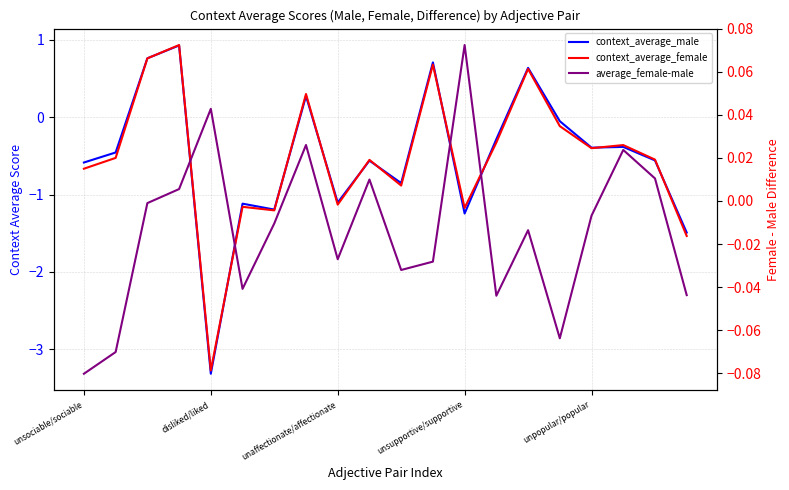

Is it true that average_female-male equals 0.0 at unsupportive/supportive?

False